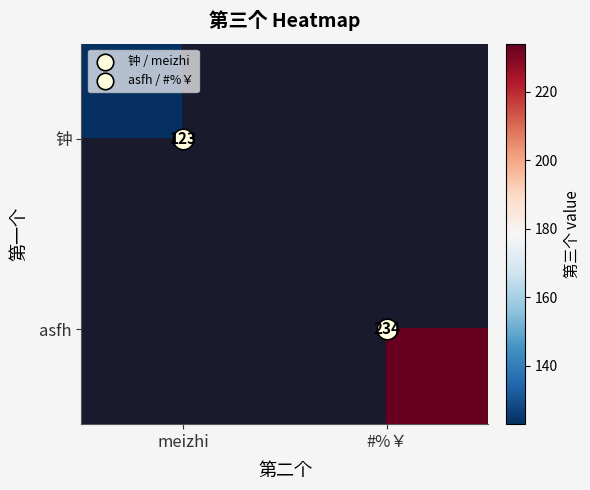

What is the approximate value of 钟 at meizhi?

123.0